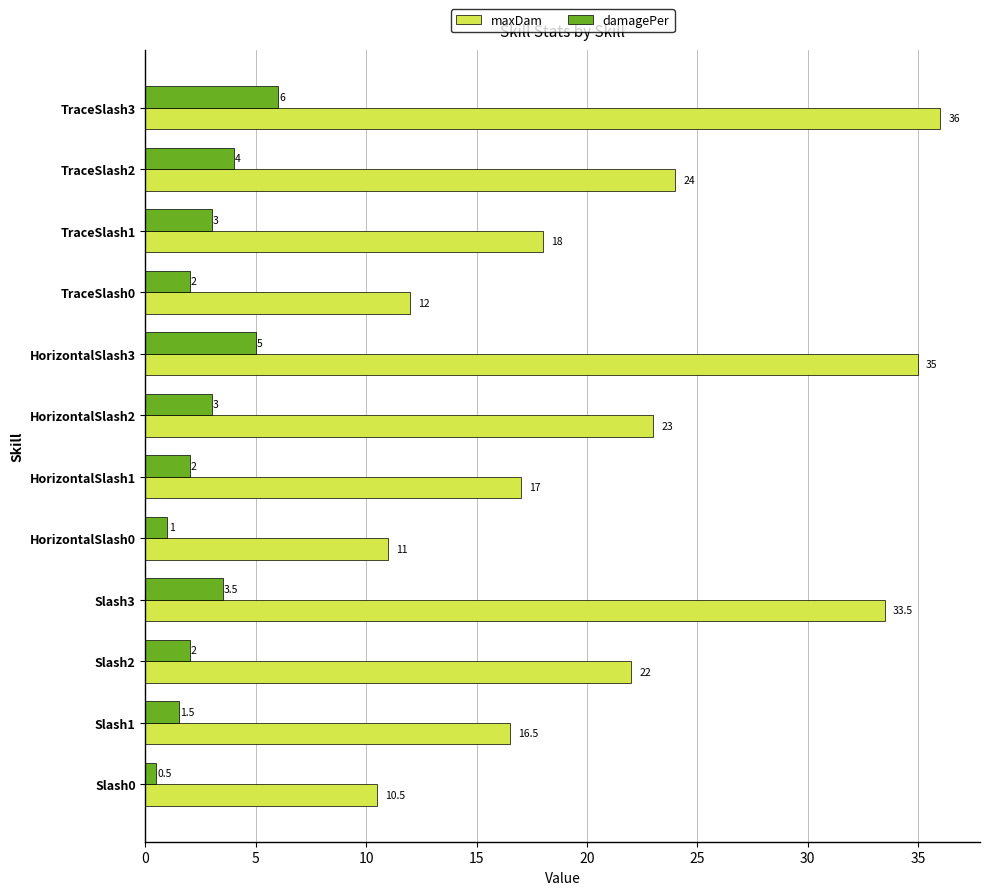

Is it true that maxDam equals 33.5 at Slash3?

True